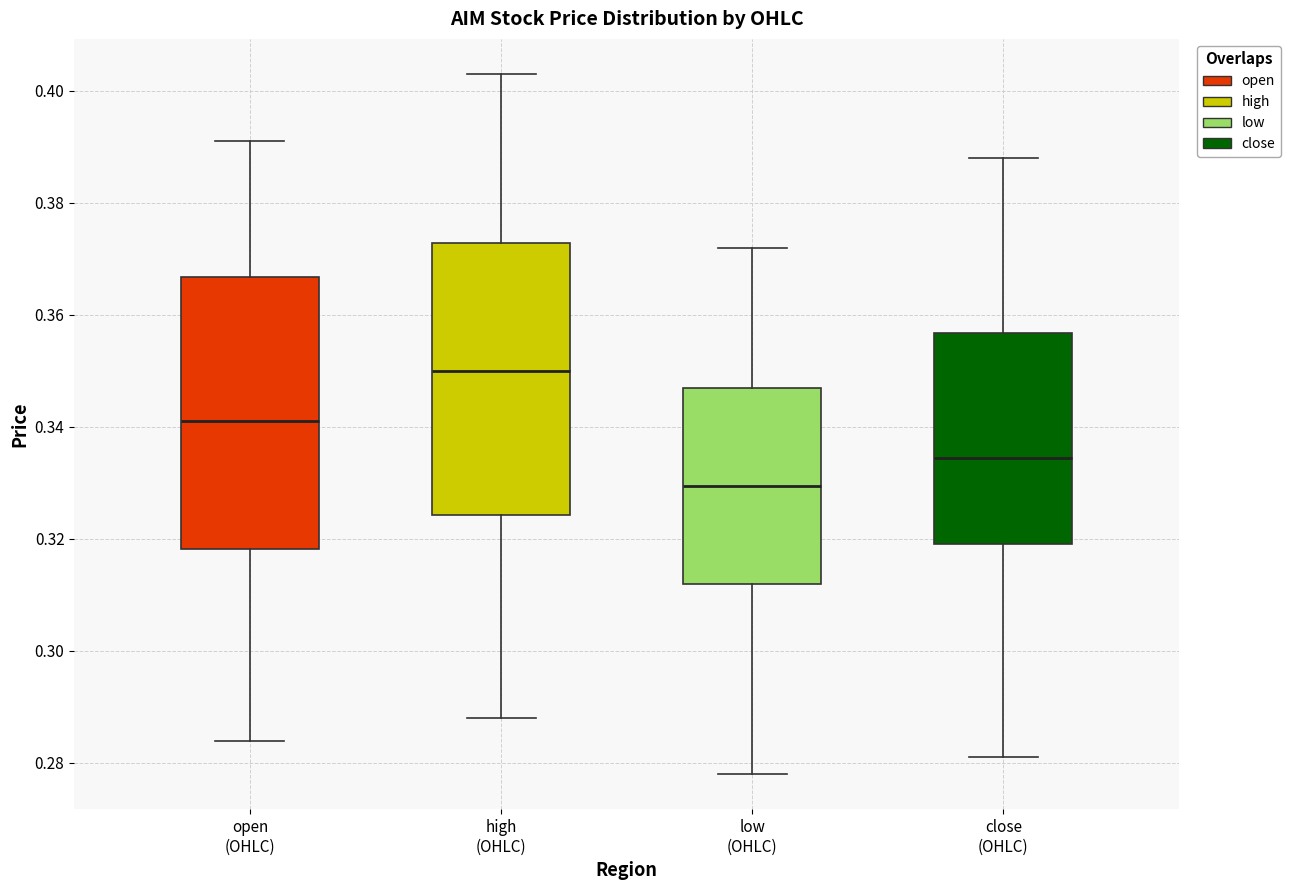

Where does the upper whisker of the box for high (OHLC) end on the y-axis? The values are not printed on the chart, so give them approximately, as read against the axis.

0.404